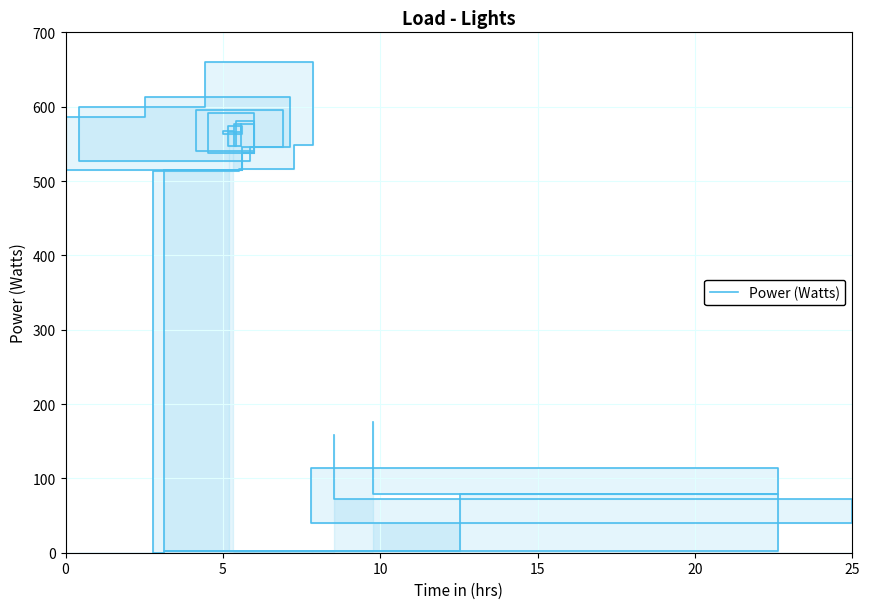

What is the minimum value shown in the chart?

2.5